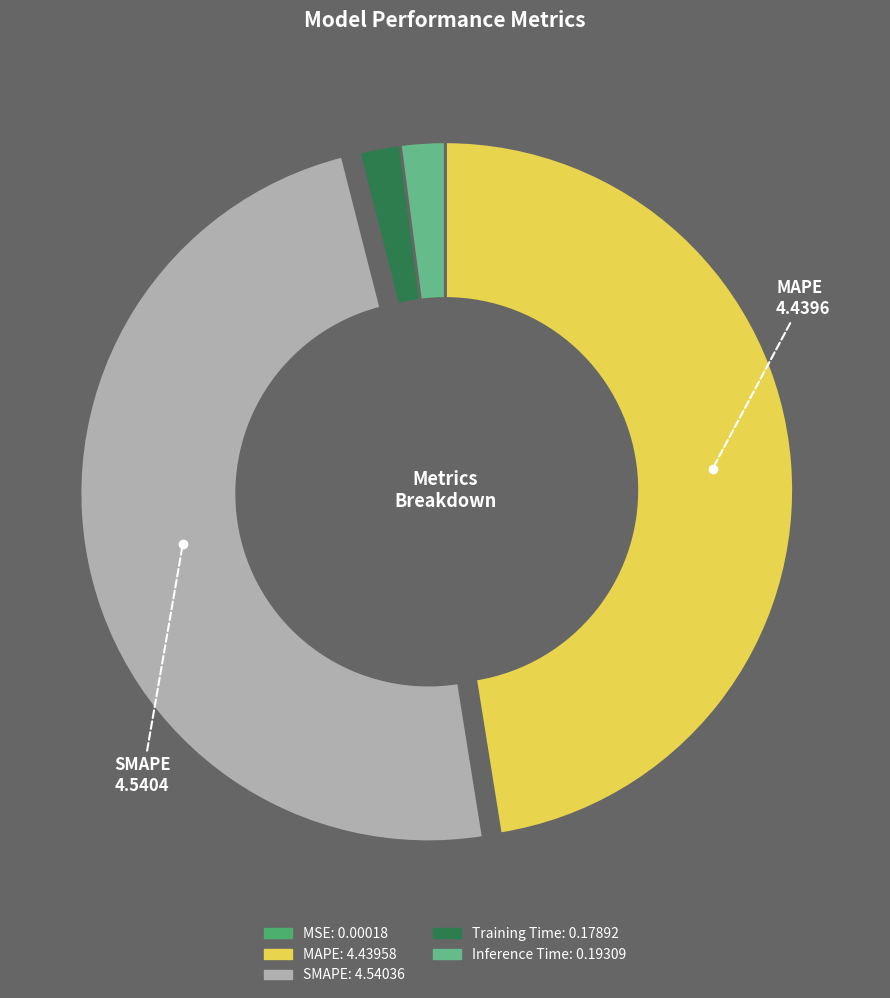

Is there any slice that represents more than half of the pie?

No